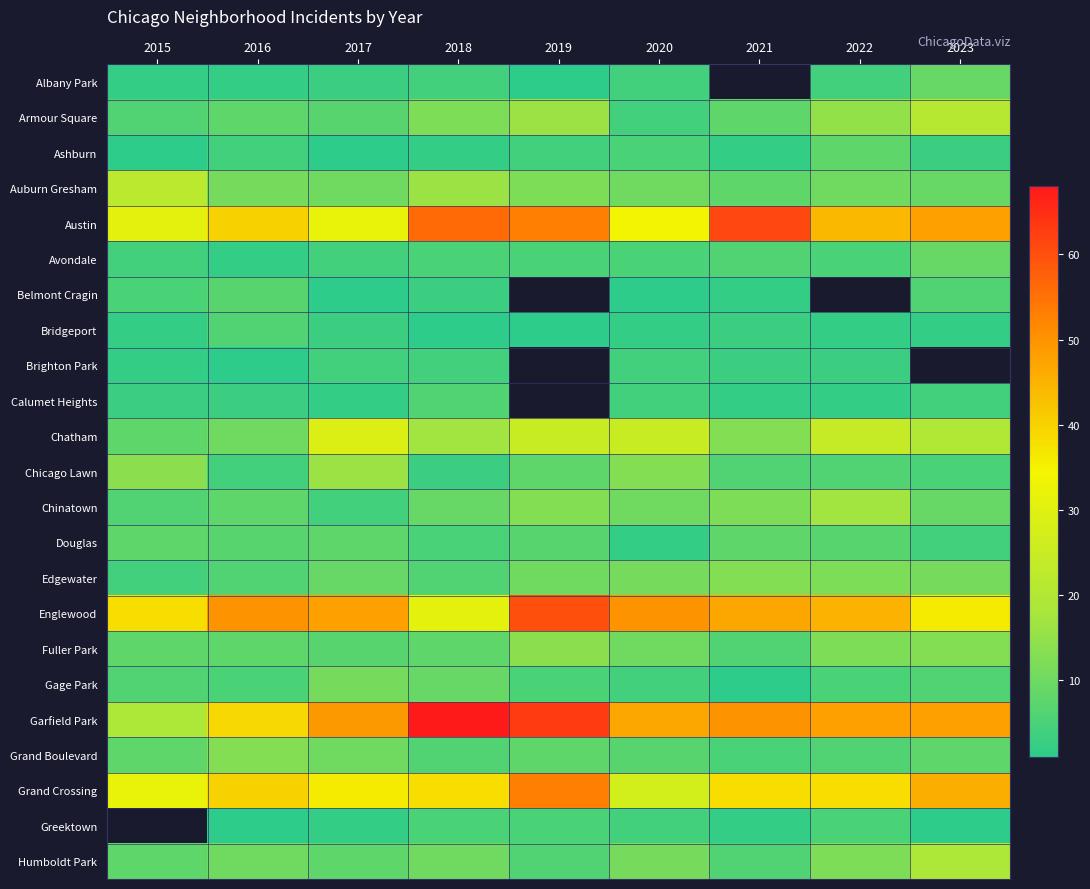

Count the number of categories in the chart.

9